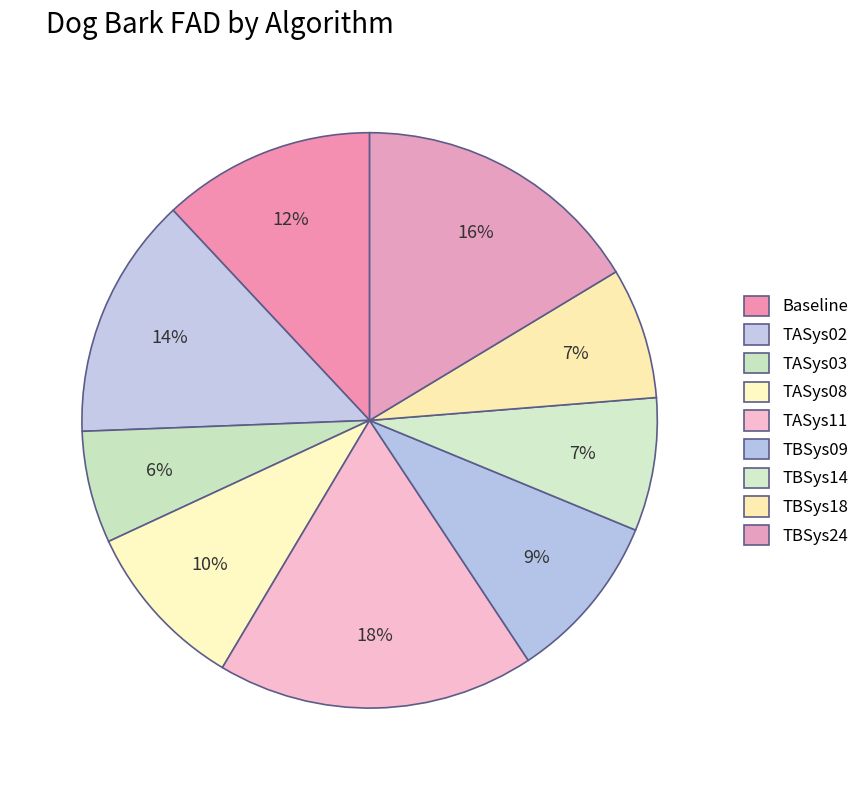

To the nearest percent, what is the average slice percentage?

11%